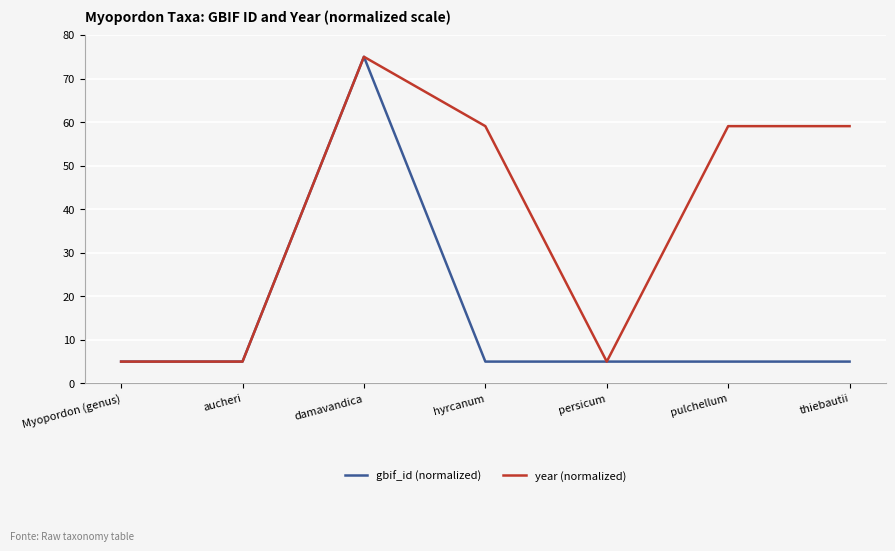

What is the difference between the year (normalized) values at damavandica and aucheri?

70.0